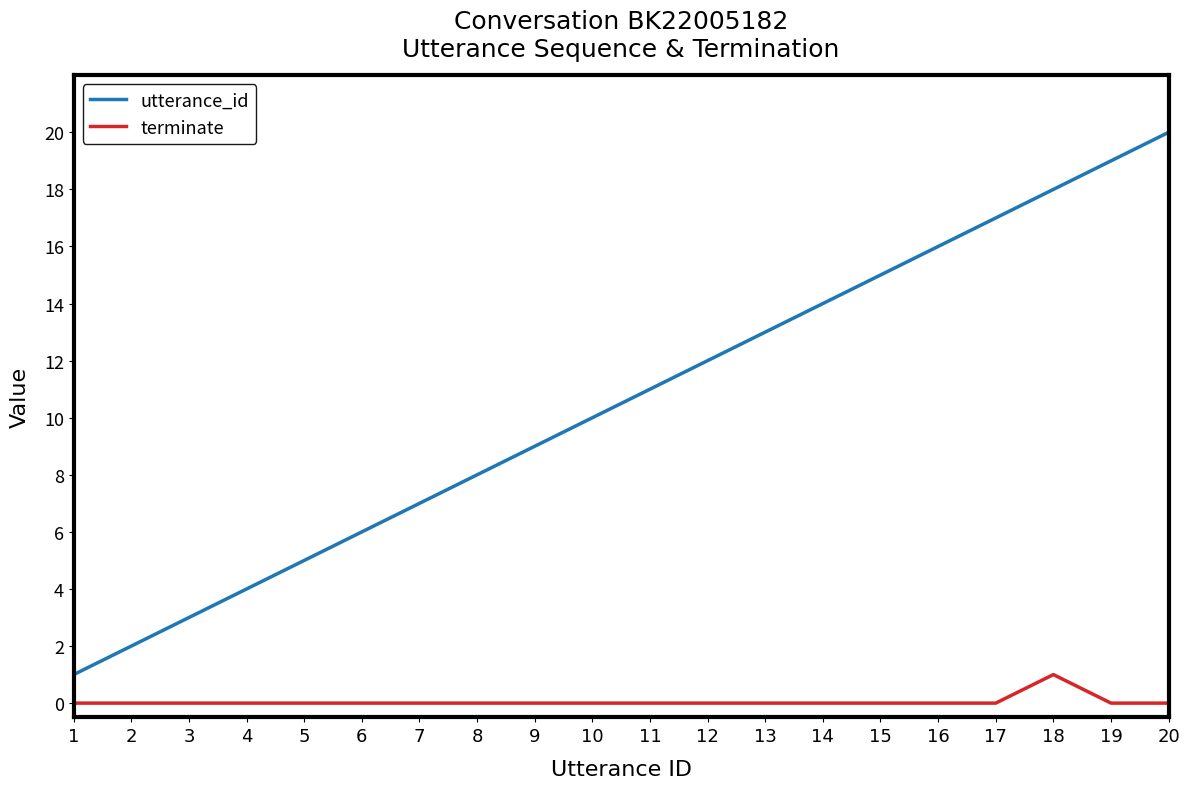

True or false: utterance_id and terminate cross at least once.

False